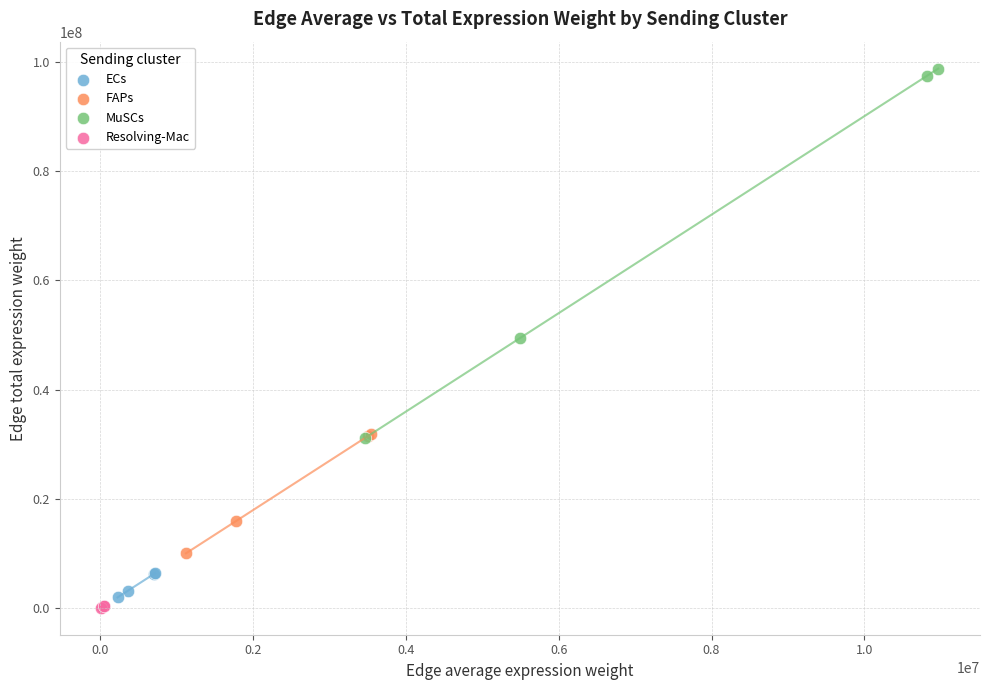

Which series reaches the maximum Y coordinate?

MuSCs